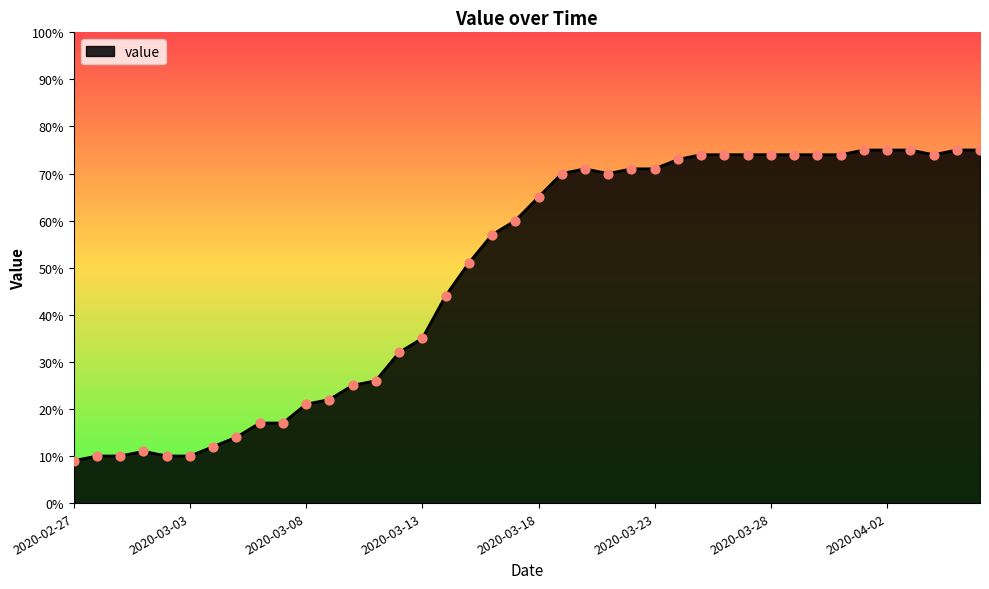

What is the difference between the maximum and minimum values?

66